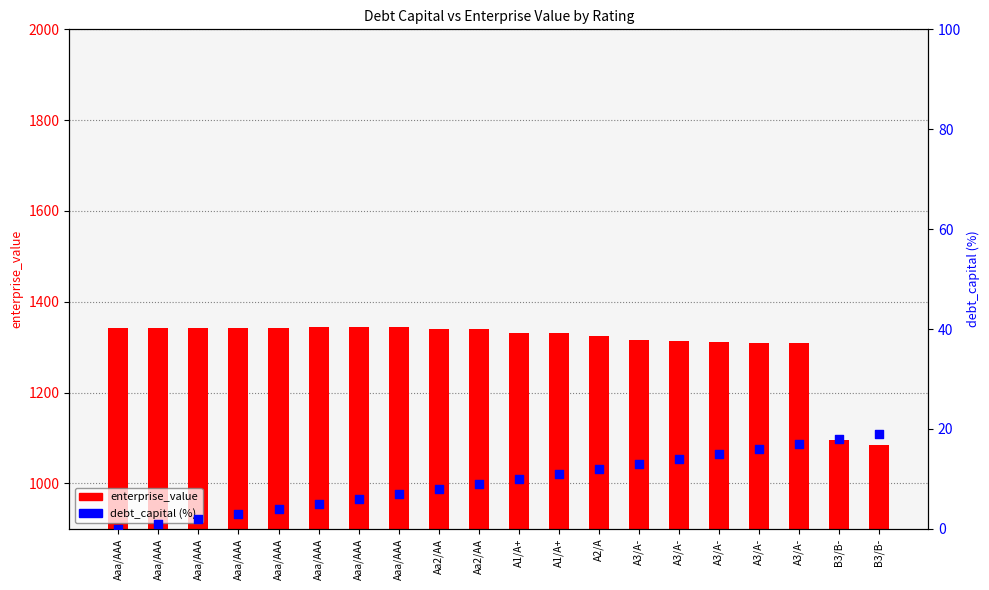

Is the value of enterprise_value at Aaa/AAA greater than the value of debt_capital (%) at Aaa/AAA?

Yes